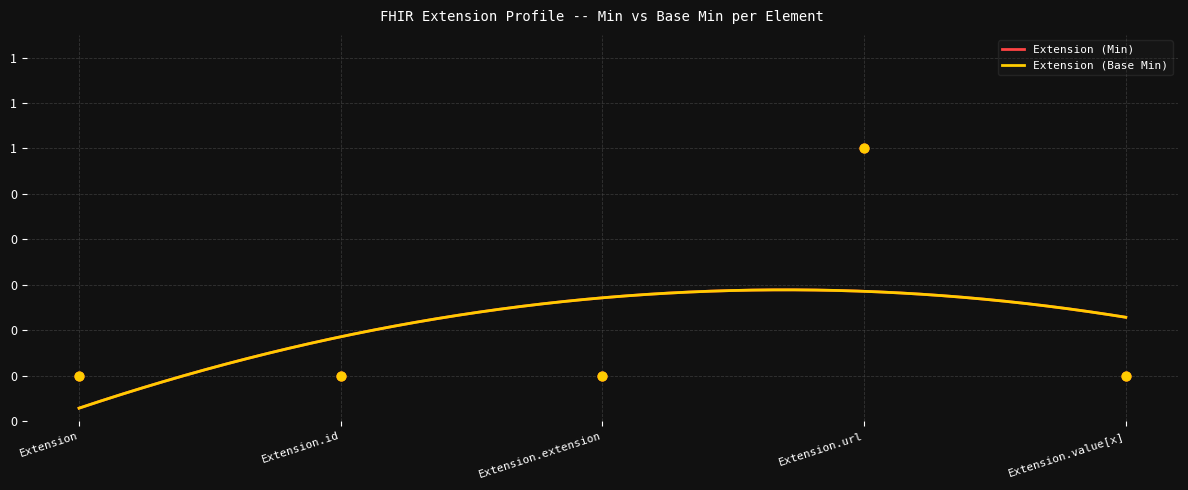

What are all the series names shown in the legend?

Extension (Min), Extension (Base Min)